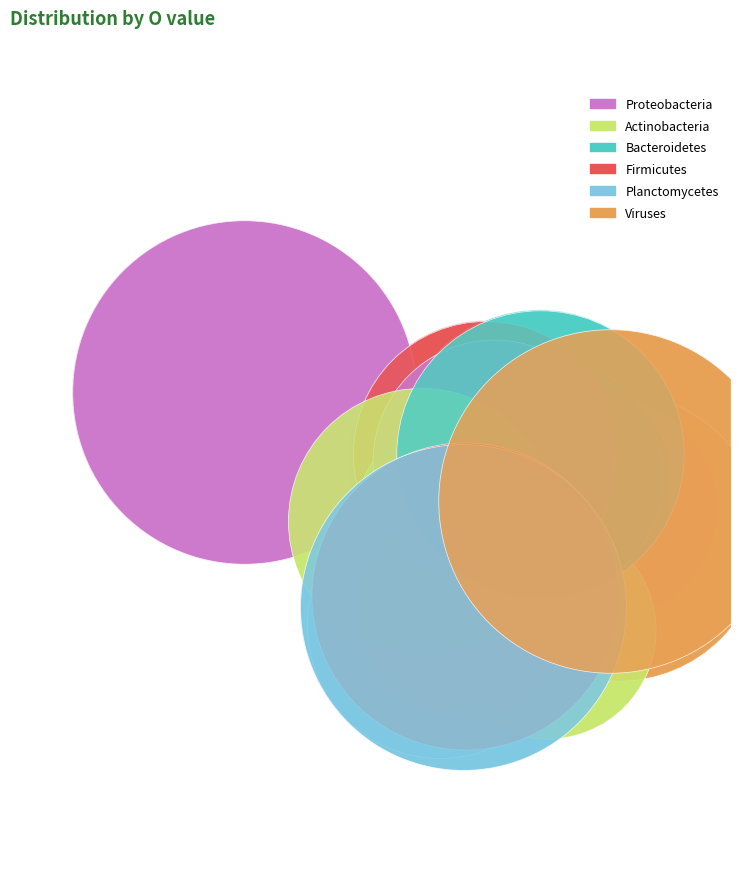

Count the number of slices in the pie.

18